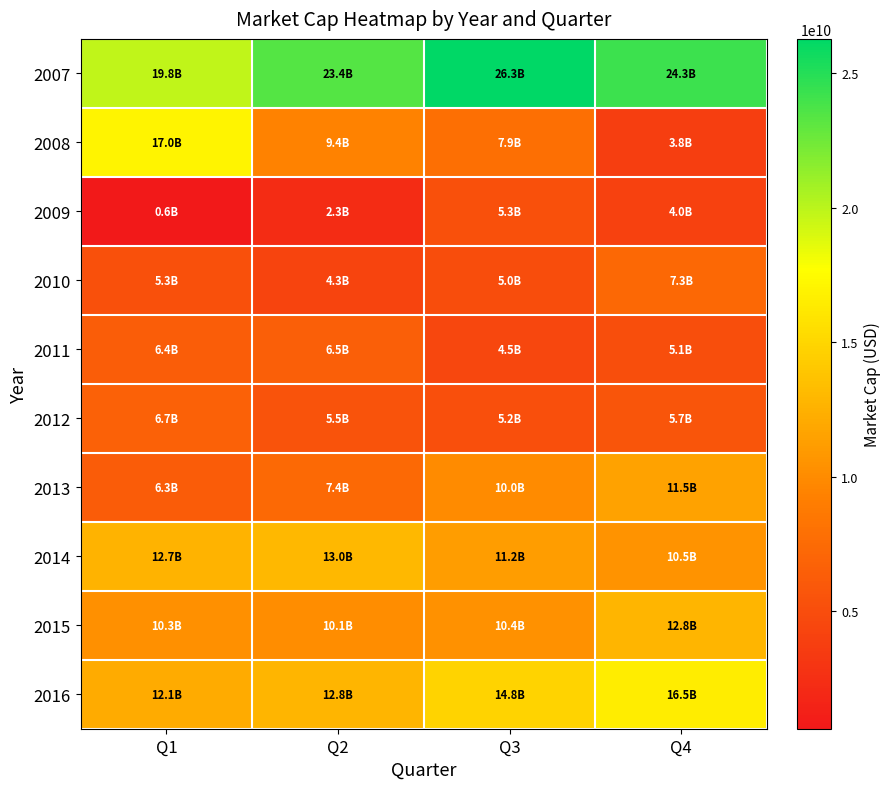

Reading left to right, transcribe all the data shown in this chart.

2007: Q1=19815910098.2	Q2=23391328000.0	Q3=26264122398.9	Q4=24252270495.6
2008: Q1=16963888800.6	Q2=9403390520.0	Q3=7877884500.0	Q4=3805410560.0
2009: Q1=644375480.0	Q2=2252200230.0	Q3=5312216560.0	Q4=4024108800.0
2010: Q1=5294880000.0	Q2=4254103080.0	Q3=4978179840.0	Q4=7254804150.0
2011: Q1=6424287850.0	Q2=6454524890.0	Q3=4539428440.0	Q4=5098820230.0
2012: Q1=6658286820.0	Q2=5456469960.0	Q3=5226822050.0	Q4=5694416040.0
2013: Q1=6272710620.0	Q2=7381418720.0	Q3=10008895680.0	Q4=11529151200.0
2014: Q1=12685416120.0	Q2=12956750400.0	Q3=11183020920.0	Q4=10504165040.0
2015: Q1=10334604660.0	Q2=10062283500.0	Q3=10392645150.0	Q4=12823122560.0
2016: Q1=12114800640.0	Q2=12796337170.0	Q3=14788293750.0	Q4=16543605390.0